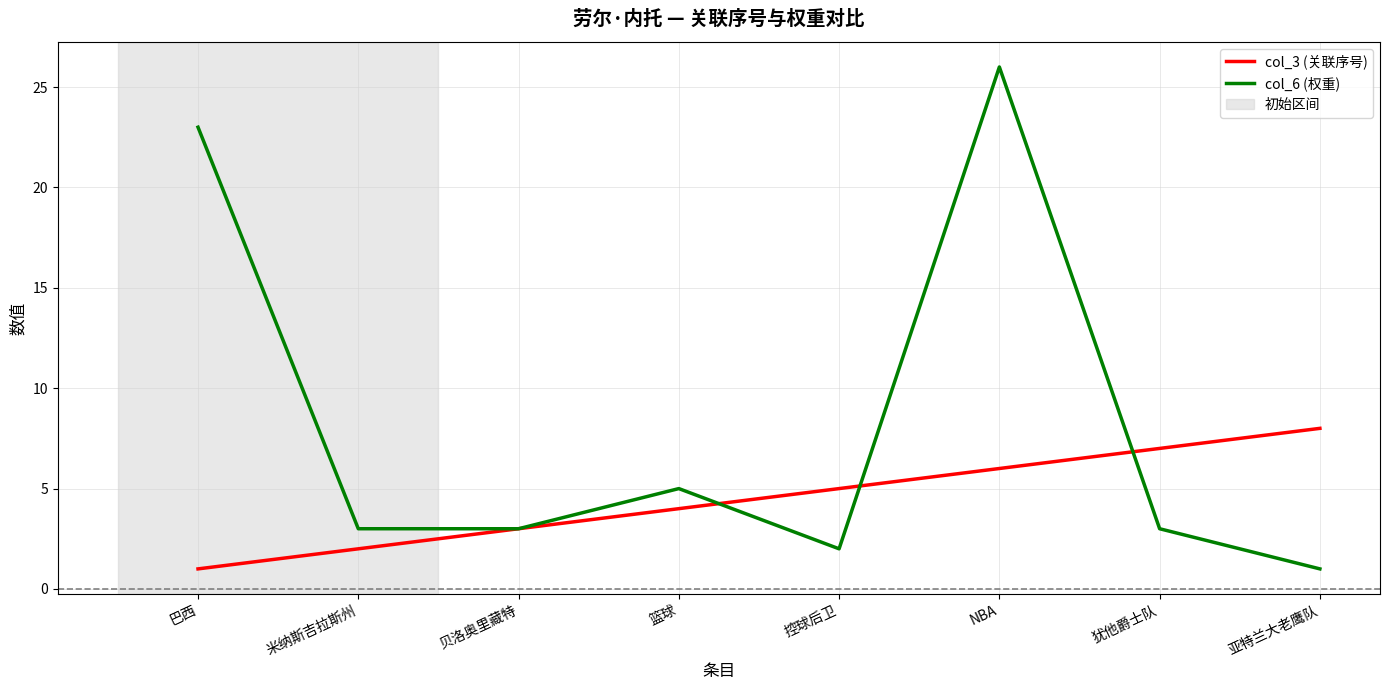

What is the maximum value shown in the chart?

26